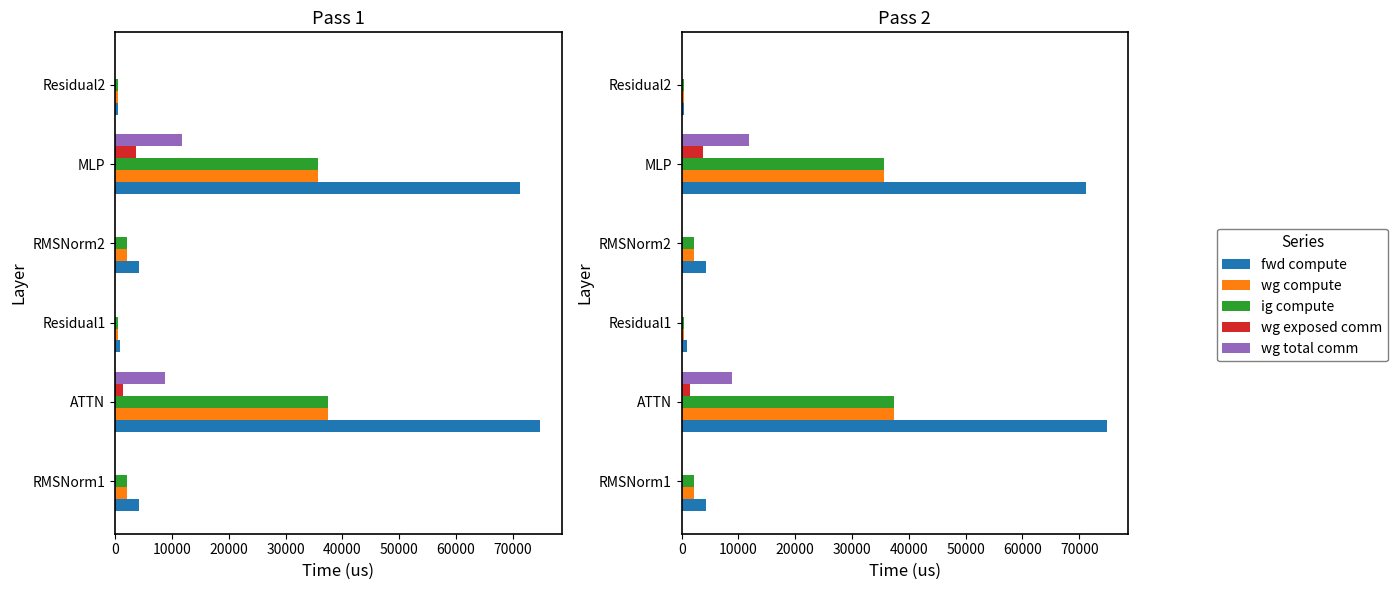

Are the bars grouped side by side (vs. stacked)?

Yes